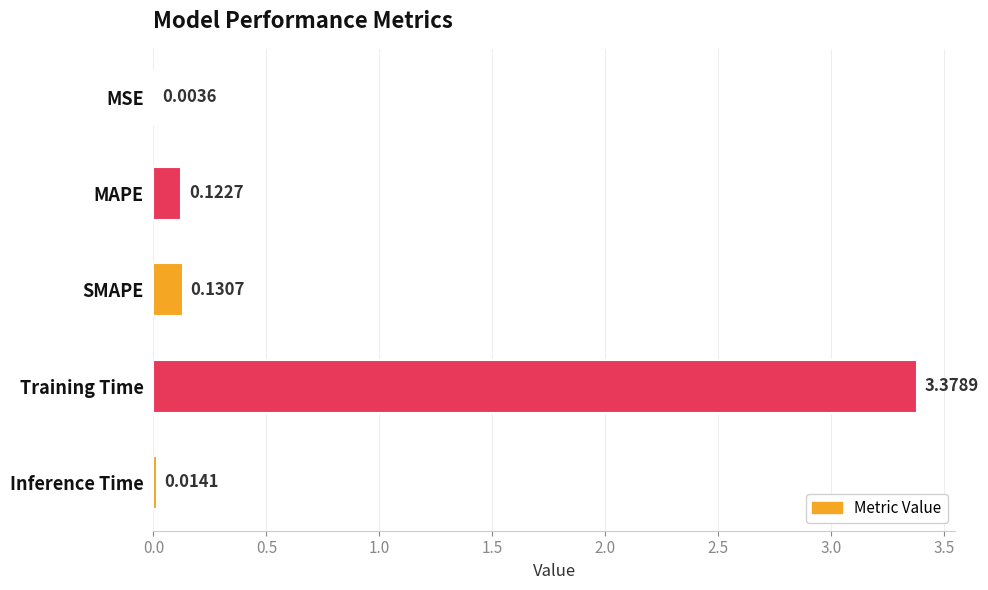

How many series are shown in this chart?

1